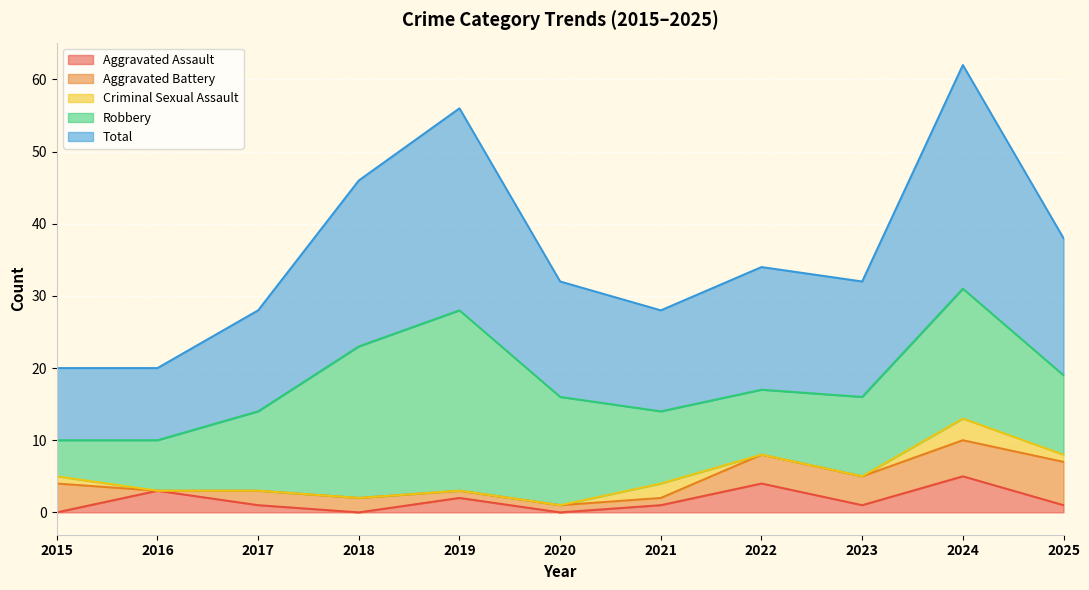

The value of Aggravated Battery at 2025 is 6. True or false?

True